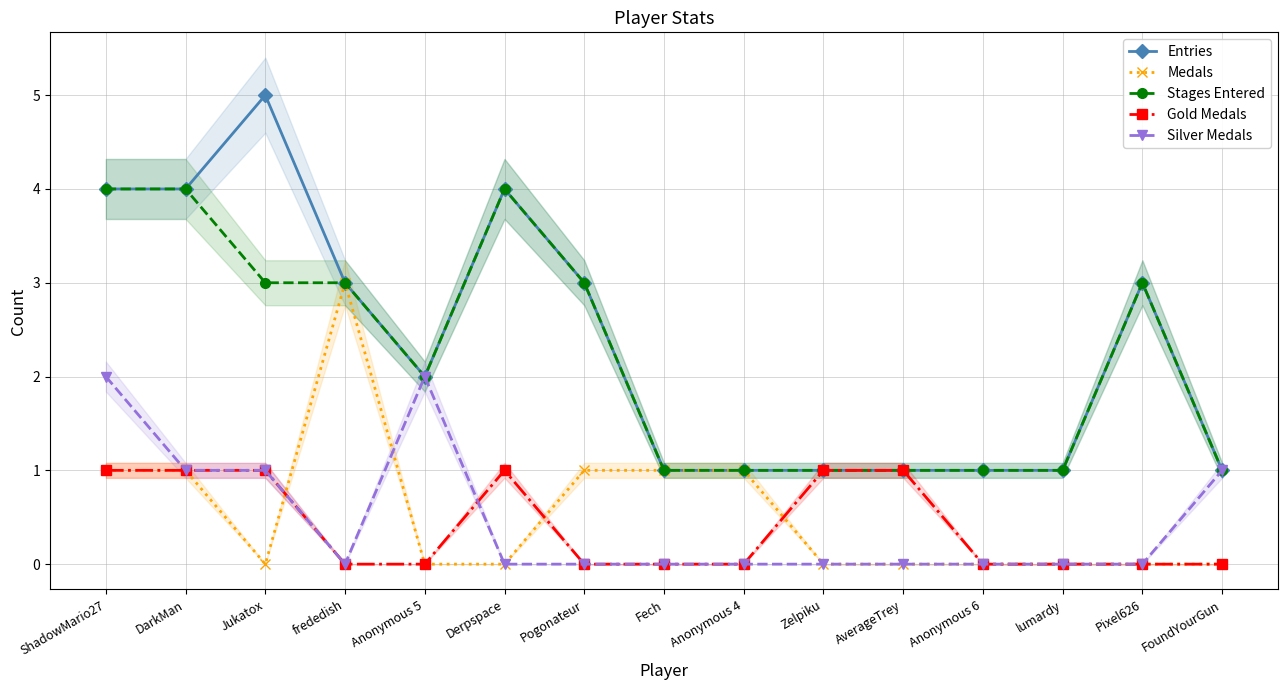

What is the spread (max minus min) of values at Pixel626?

3